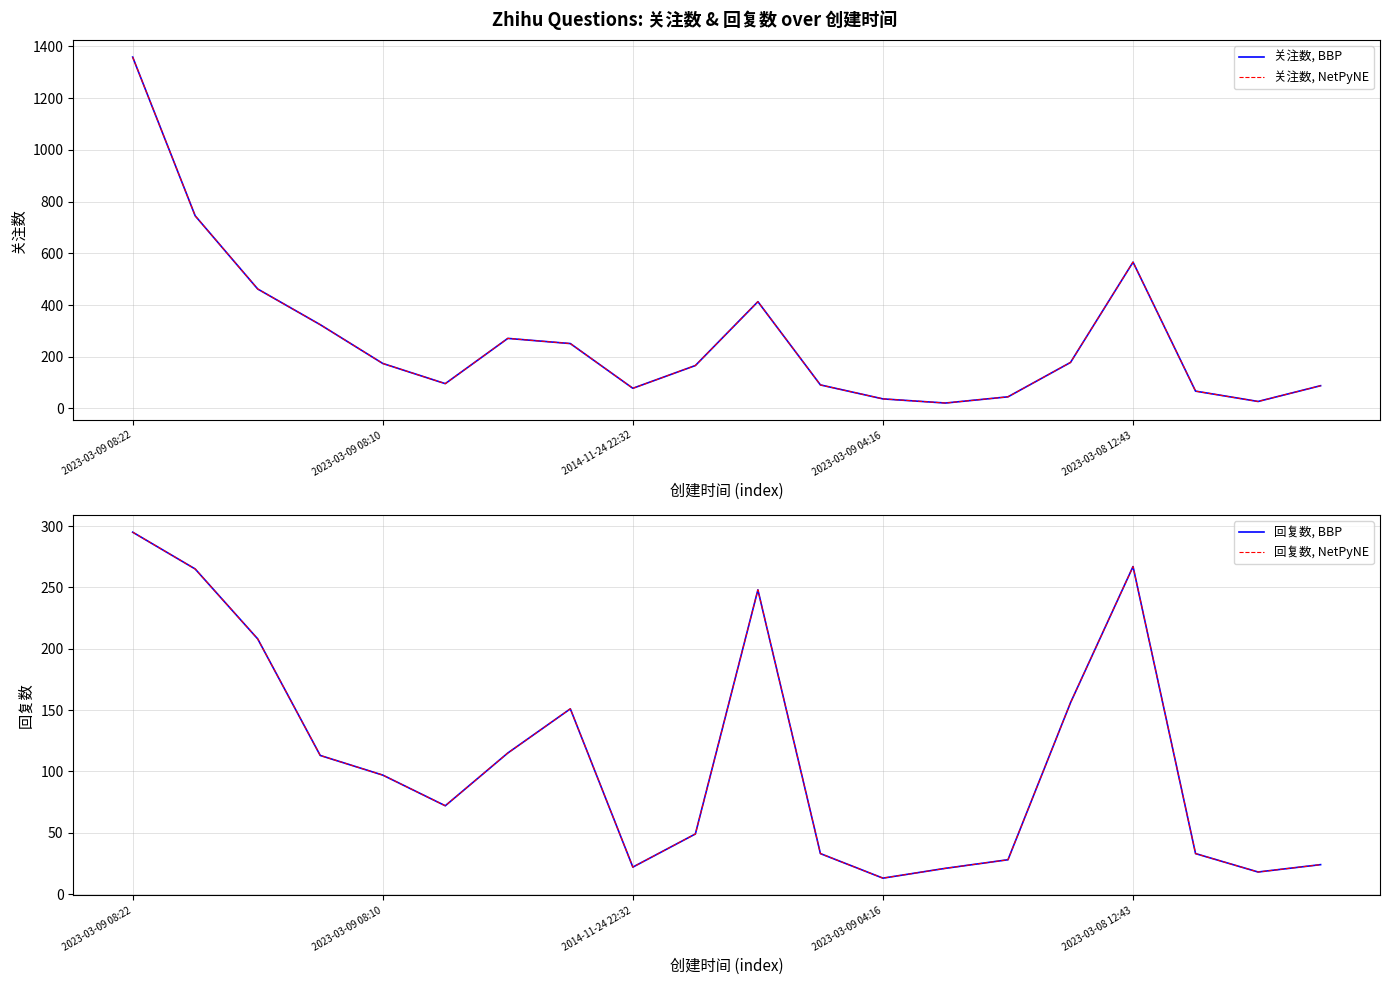

What value does the 关注数, NetPyNE series have at 7?

251